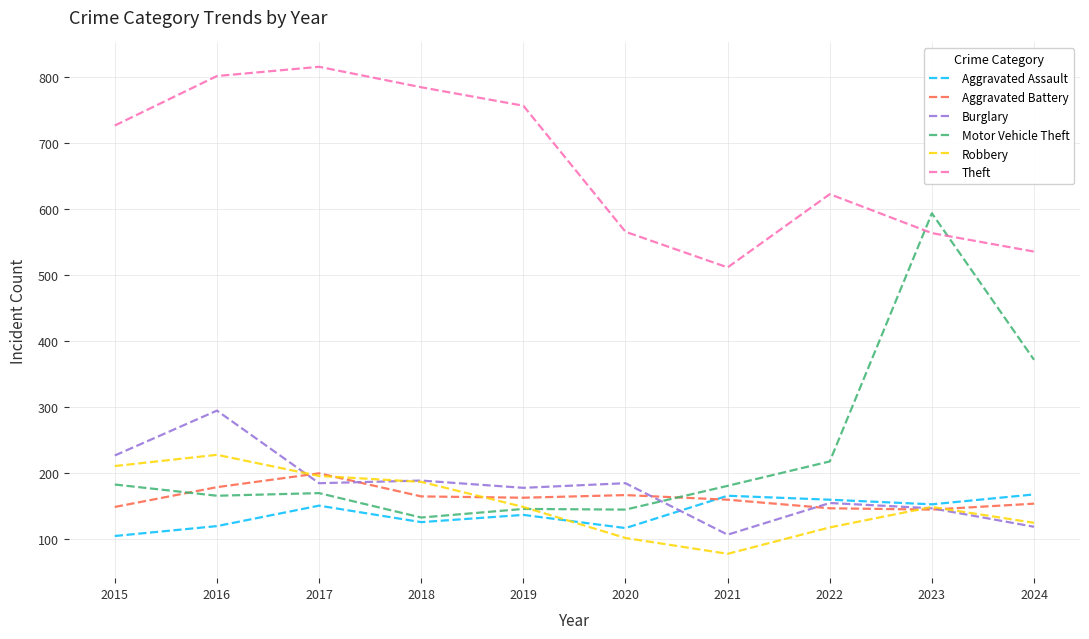

What is the total value across all series at 2016?

1790